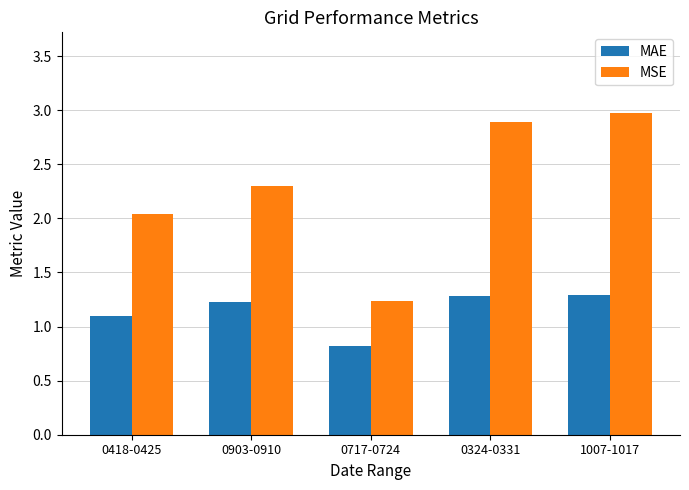

What is the minimum value shown in the chart?

0.8